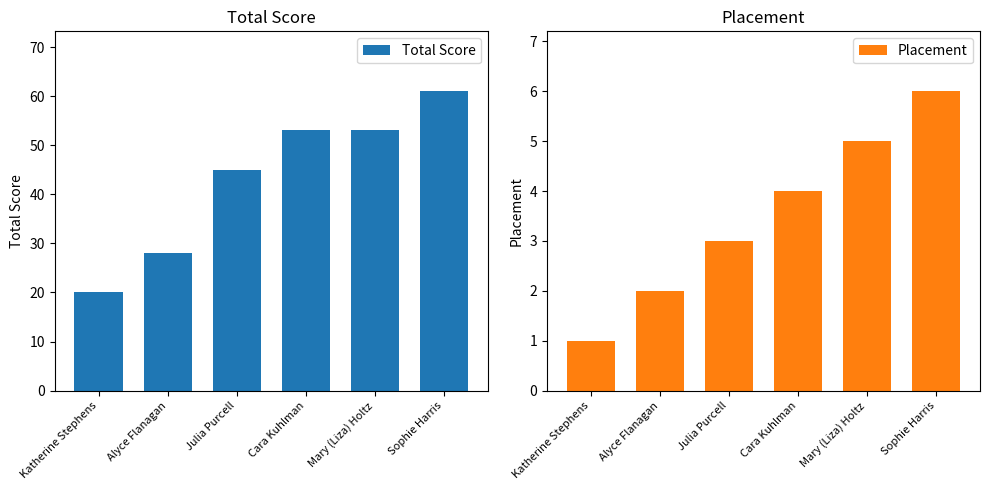

Which has a higher value, Alyce Flanagan or Sophie Harris?

Sophie Harris